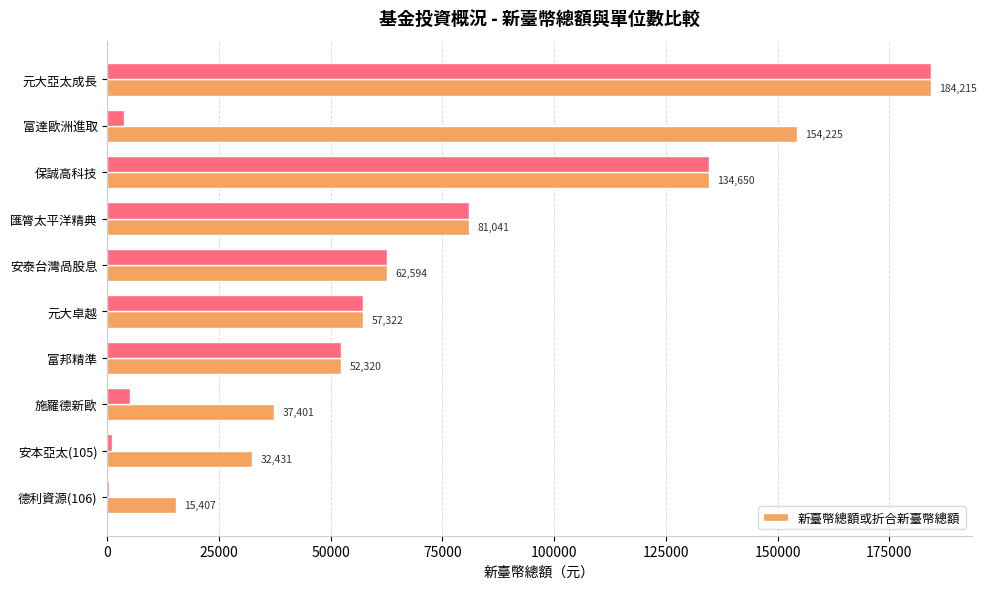

At which label is 新臺幣總額或折合新臺幣總額 closest to 99811?

匯膂太平洋精典